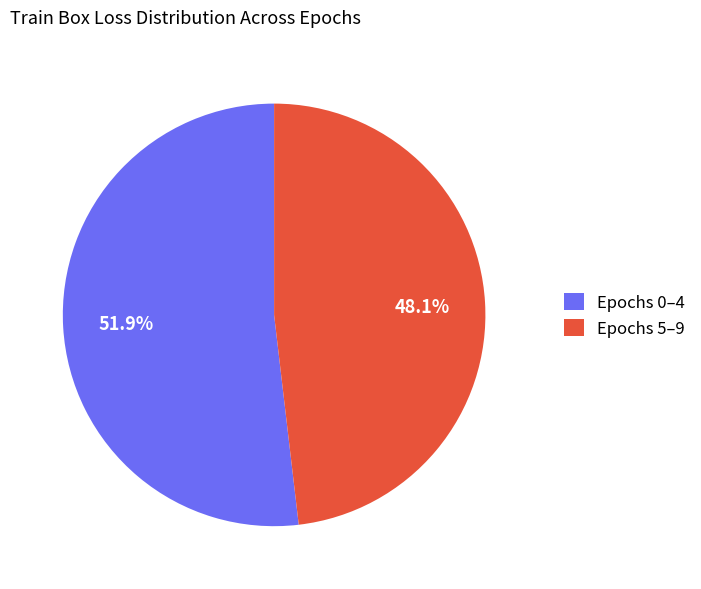

Which has a higher value, Epochs 0–4 or Epochs 5–9?

Epochs 0–4